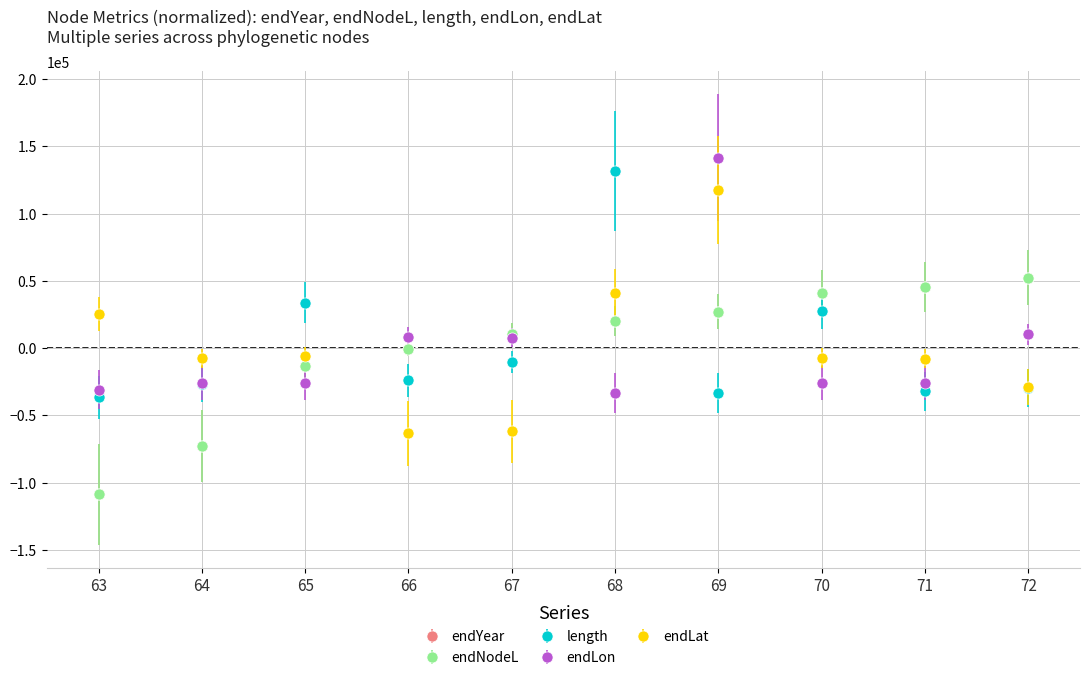

At which category does length reach its first local valley?

66